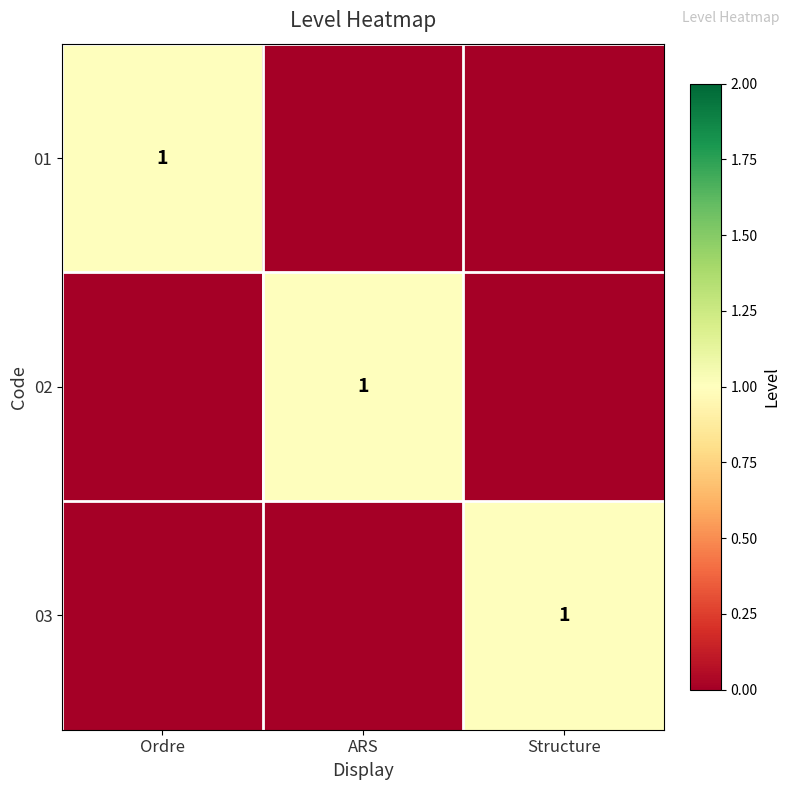

Rank the series at ARS from highest to lowest value.

02, 01, 03